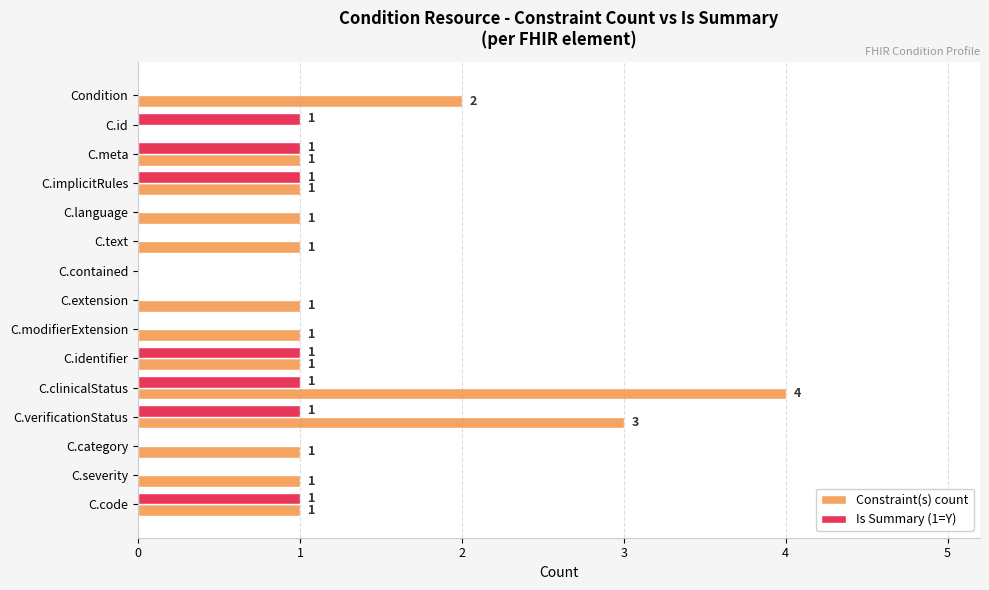

How many Is Summary (1=Y) values are between 0 and 1?

15